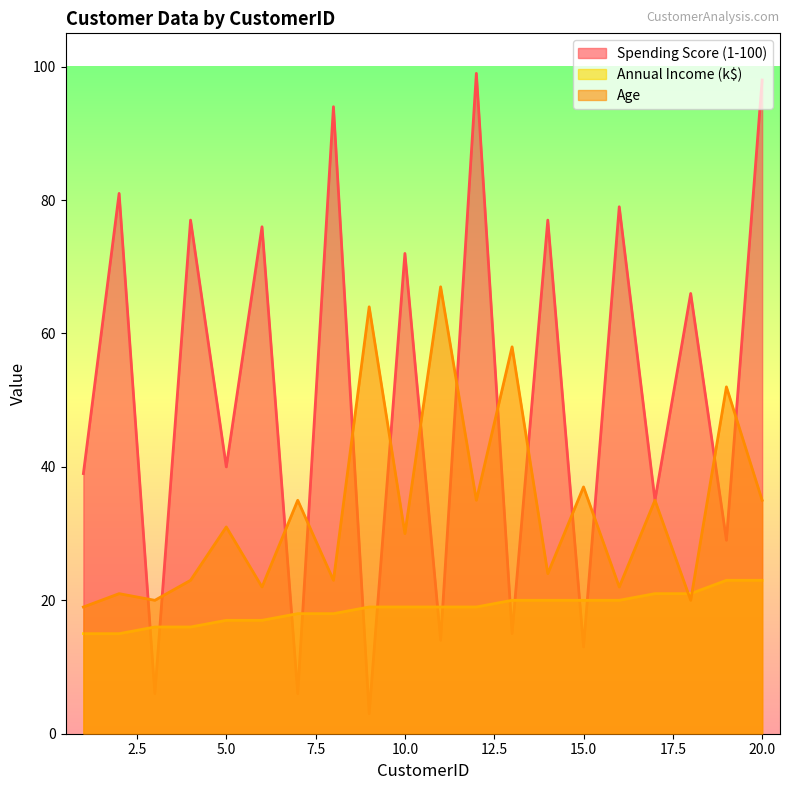

List the series in order of their peak value, lowest first.

Annual Income (k$), Age, Spending Score (1-100)